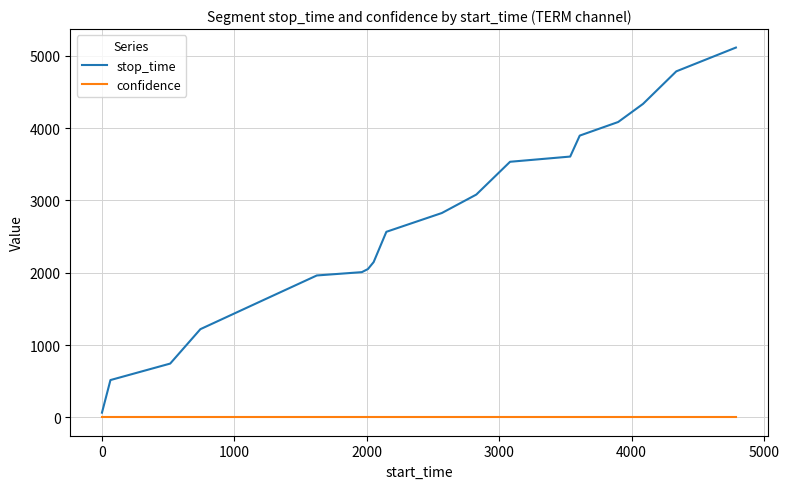

List the series in order of their peak value, highest first.

stop_time, confidence